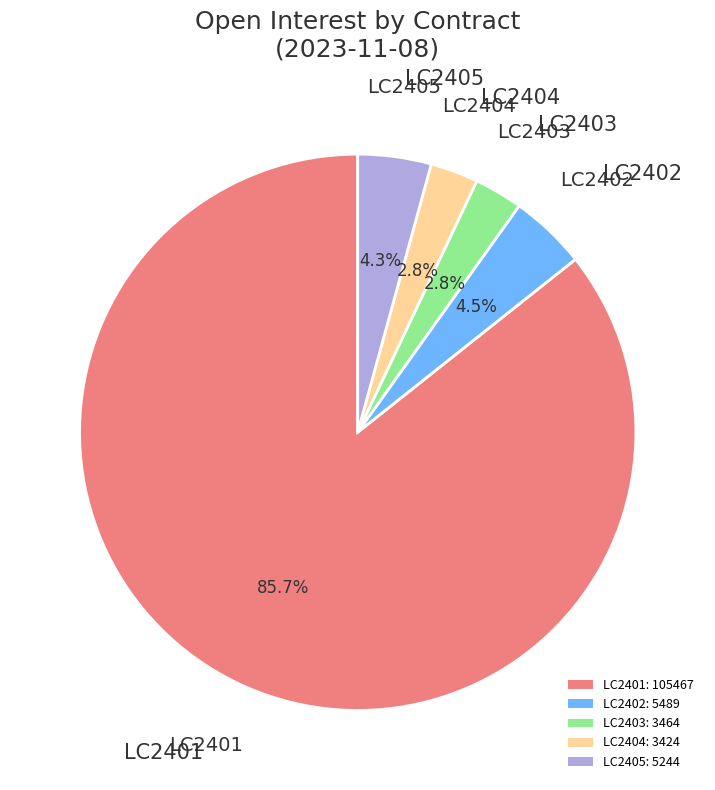

Is it true that LC2405 is 4% of the pie?

True